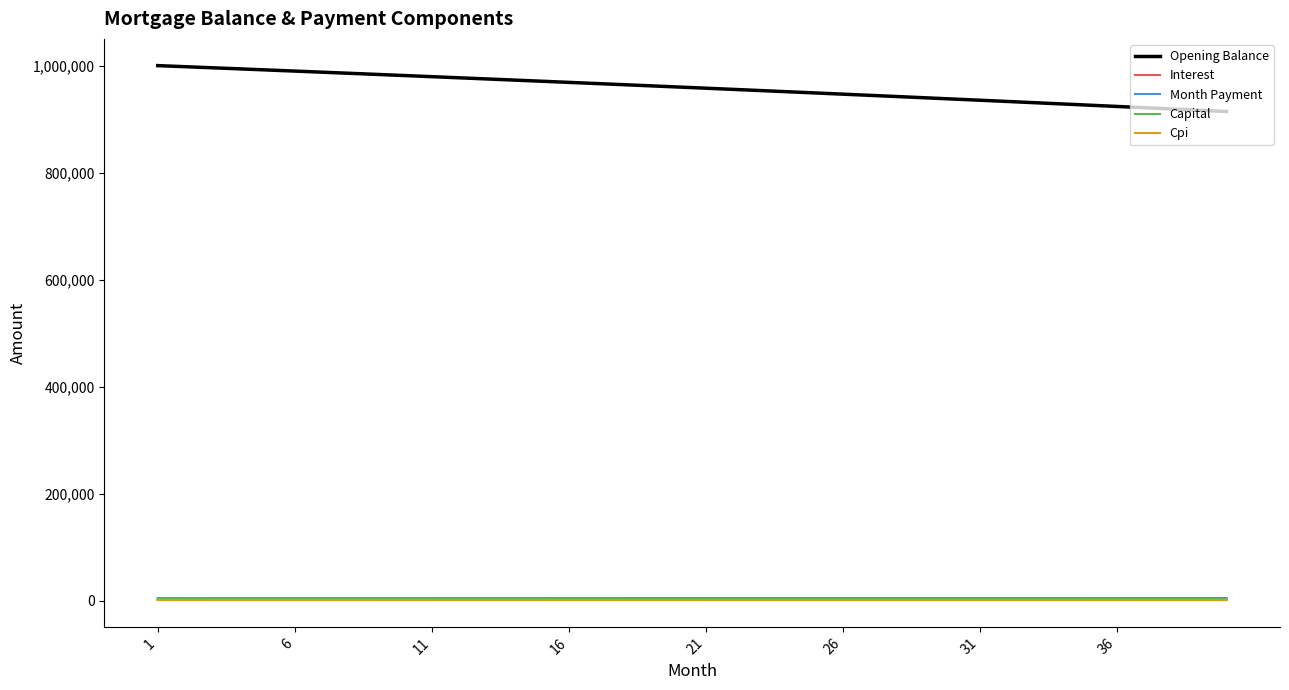

How many series are shown in this chart?

5